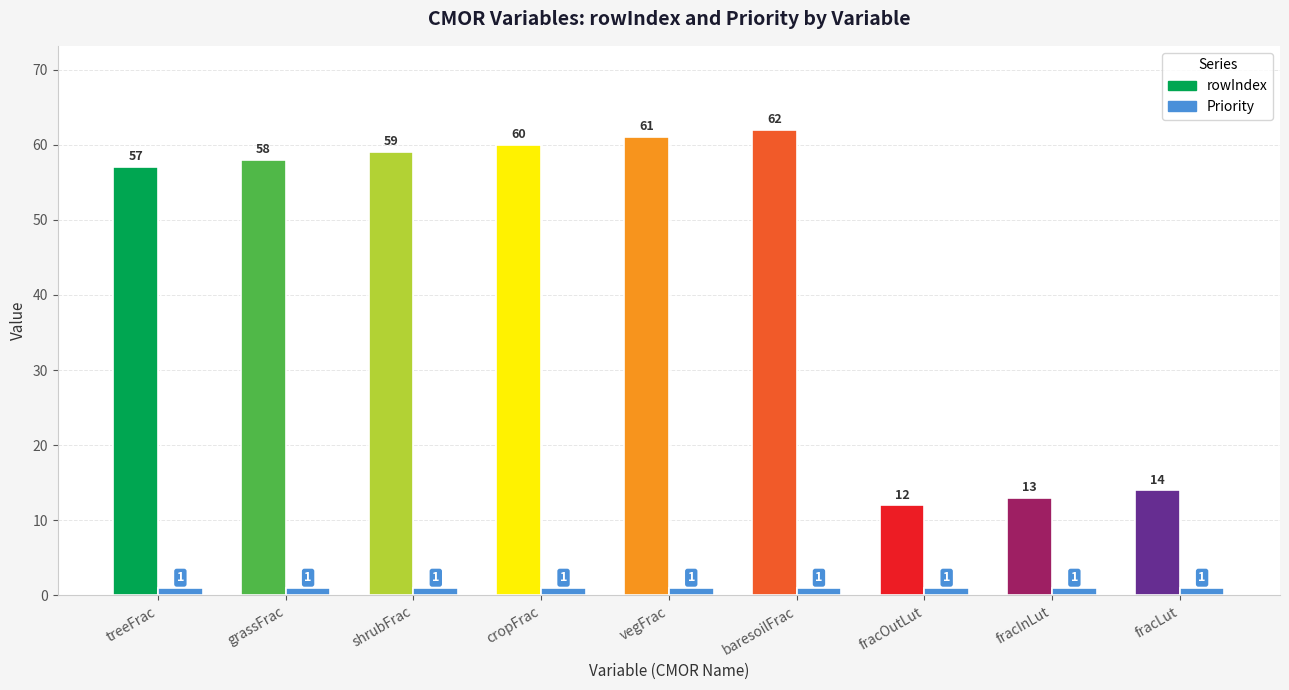

List the series in order of their overall mean, highest first.

rowIndex, Priority